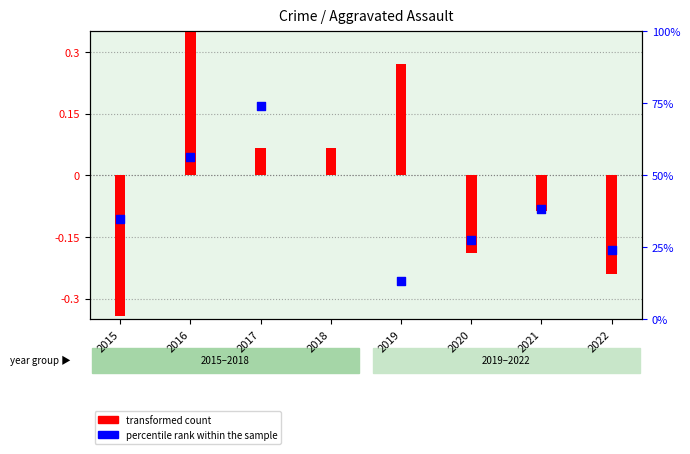

What is the total value across all series at 2020?

-0.3